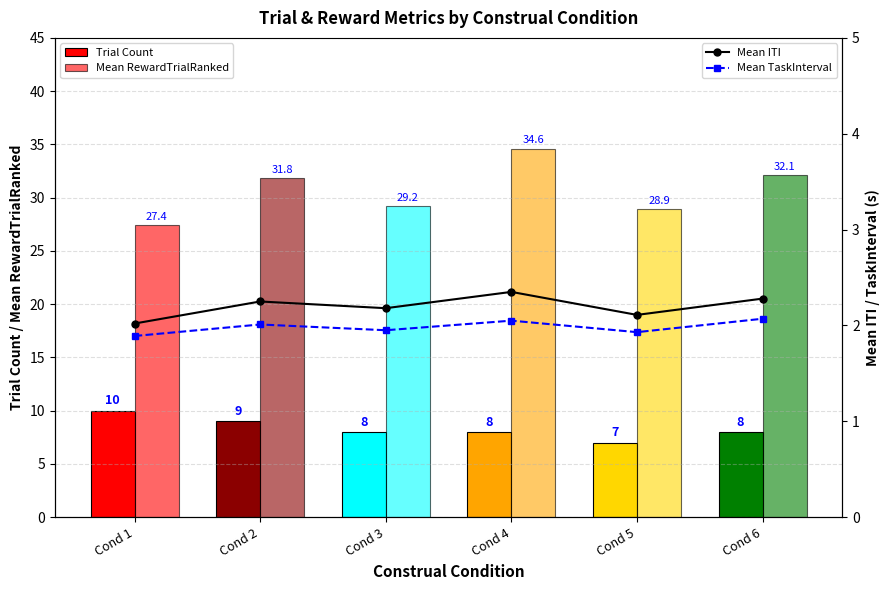

What is the total value across all series at Cond 1?

41.3